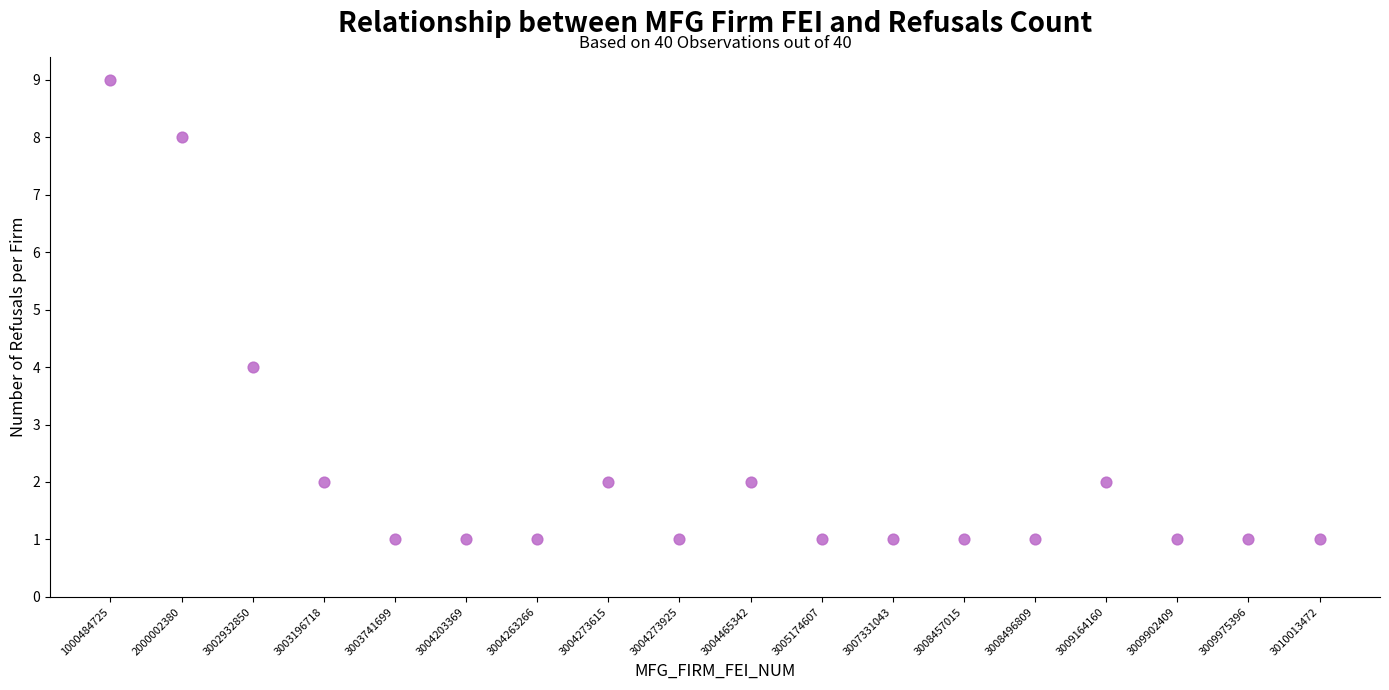

What is the range of Y values (max minus min)?

8